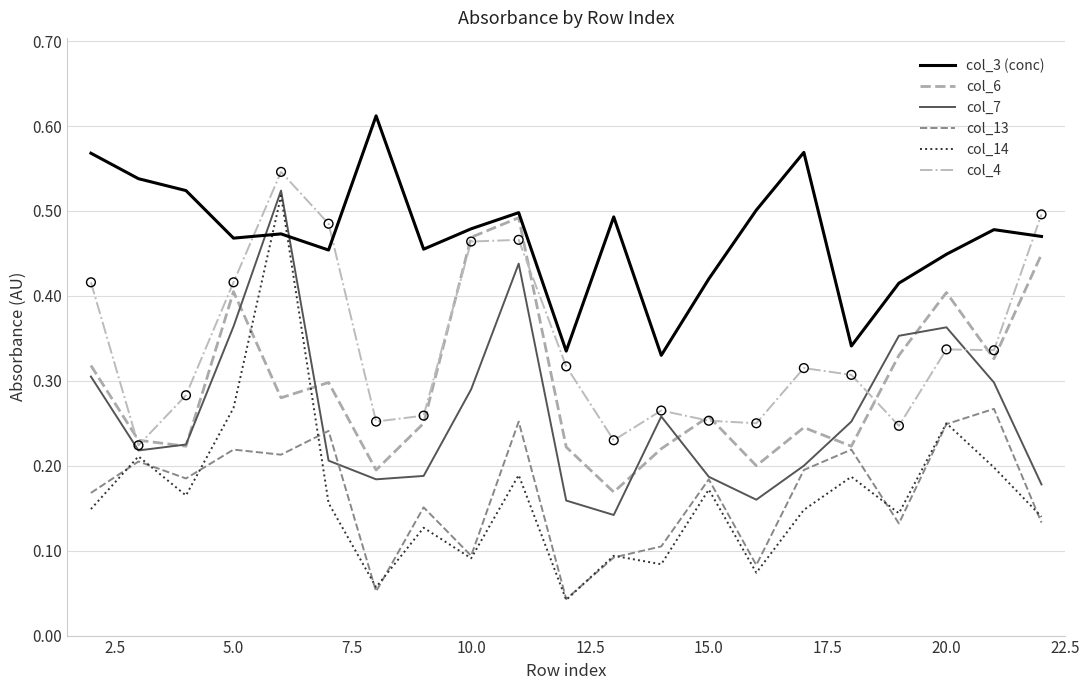

At how many categories does at least one series exceed 0?

21